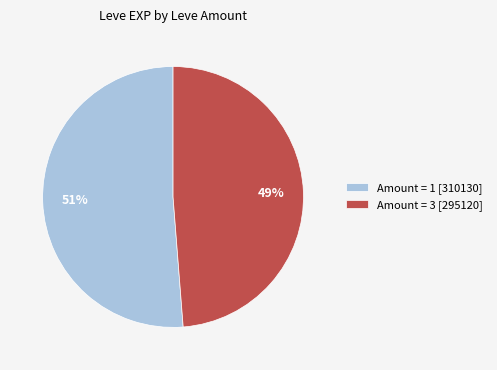

True or false: Amount = 1 [310130] accounts for 51% of the total.

True